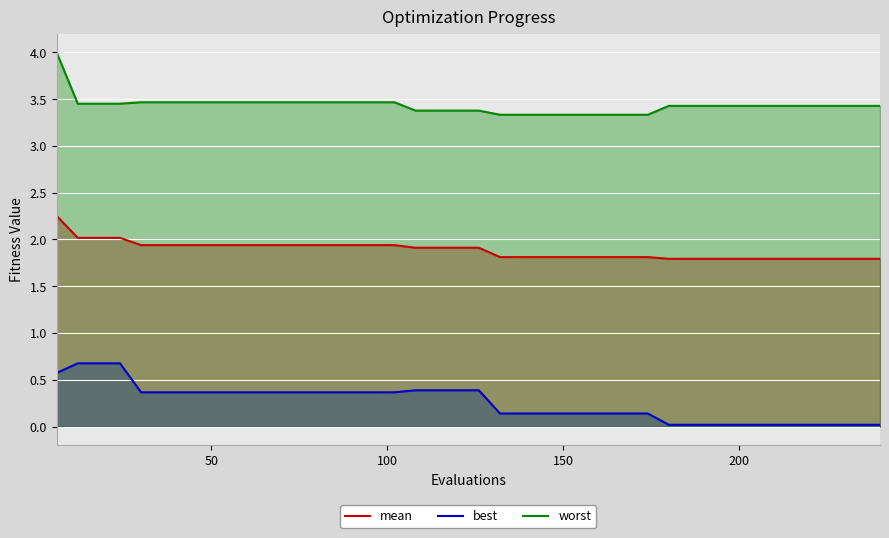

At how many categories does at least one series exceed 2?

40